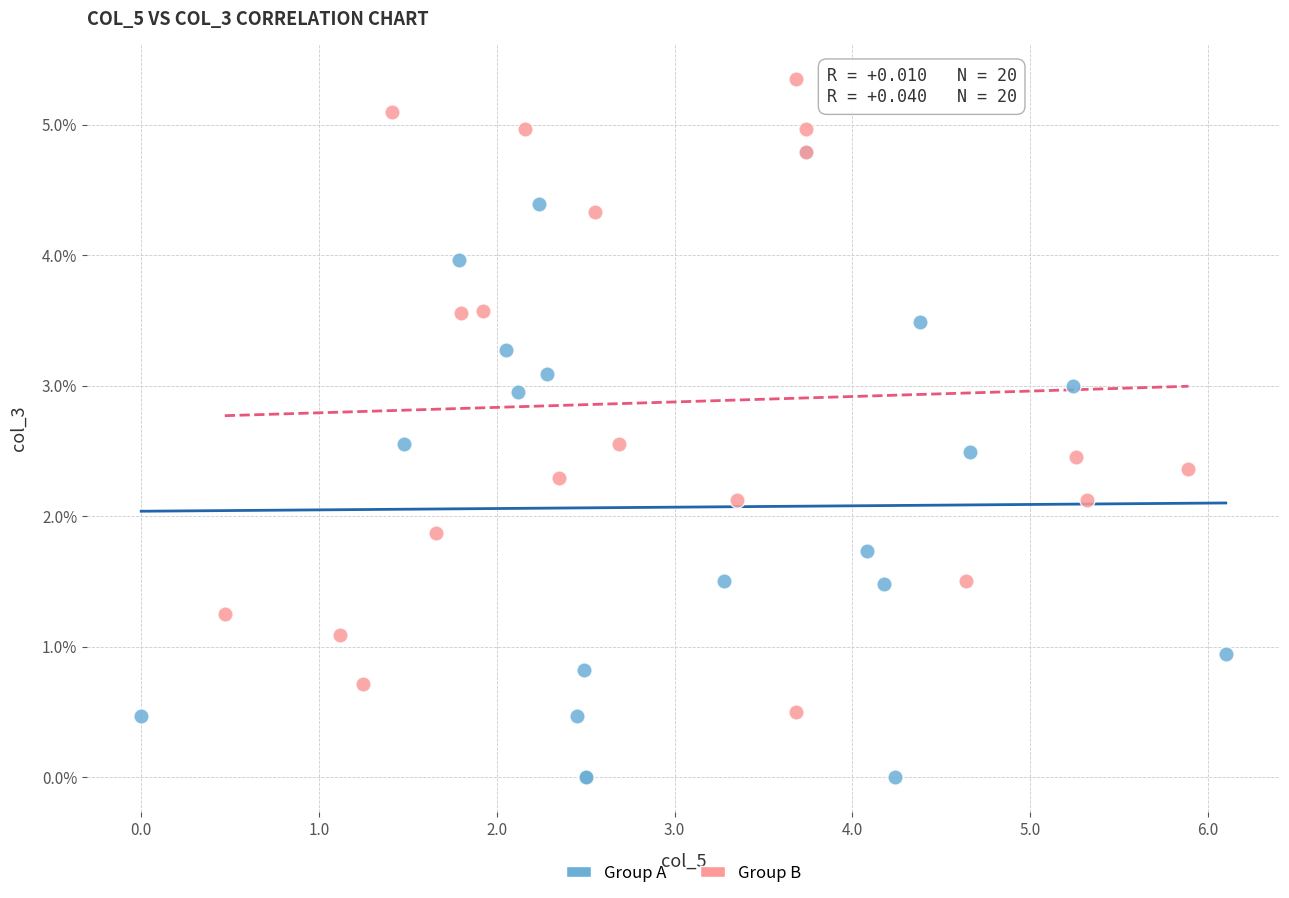

Which series reaches the minimum Y coordinate?

Group A